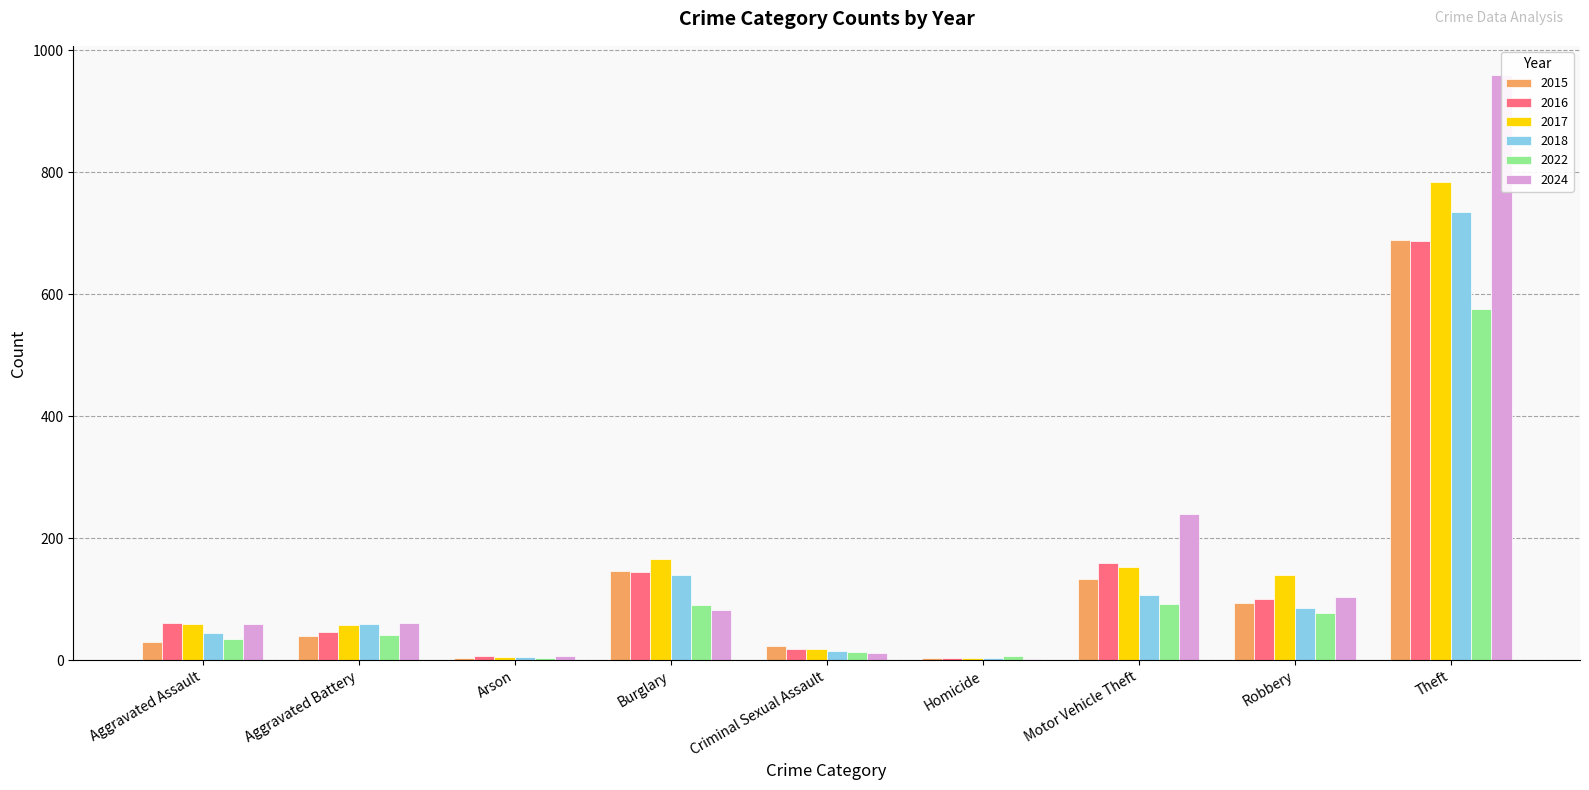

Which label corresponds to the largest value in the chart?

Theft